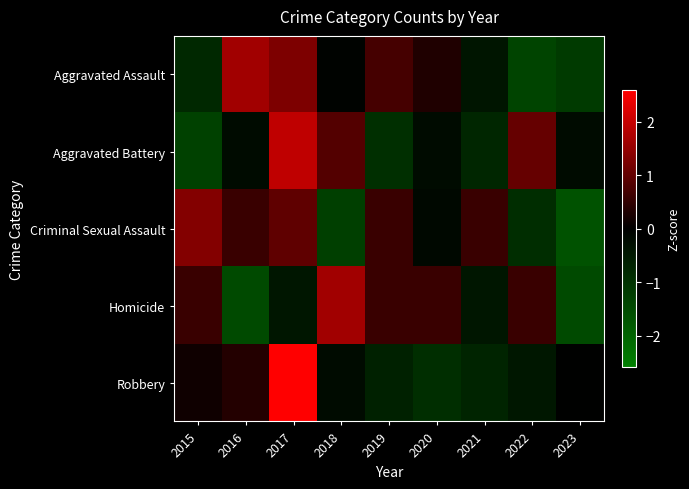

Which label corresponds to the smallest value in the chart?

2023